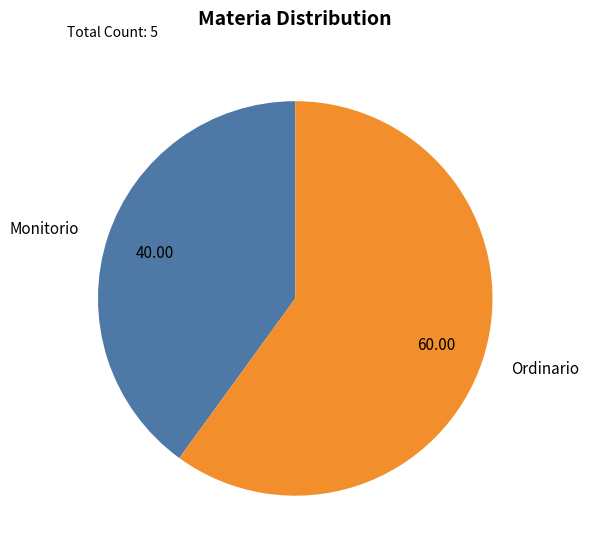

Is the sum of Monitorio and Ordinario greater than half?

Yes